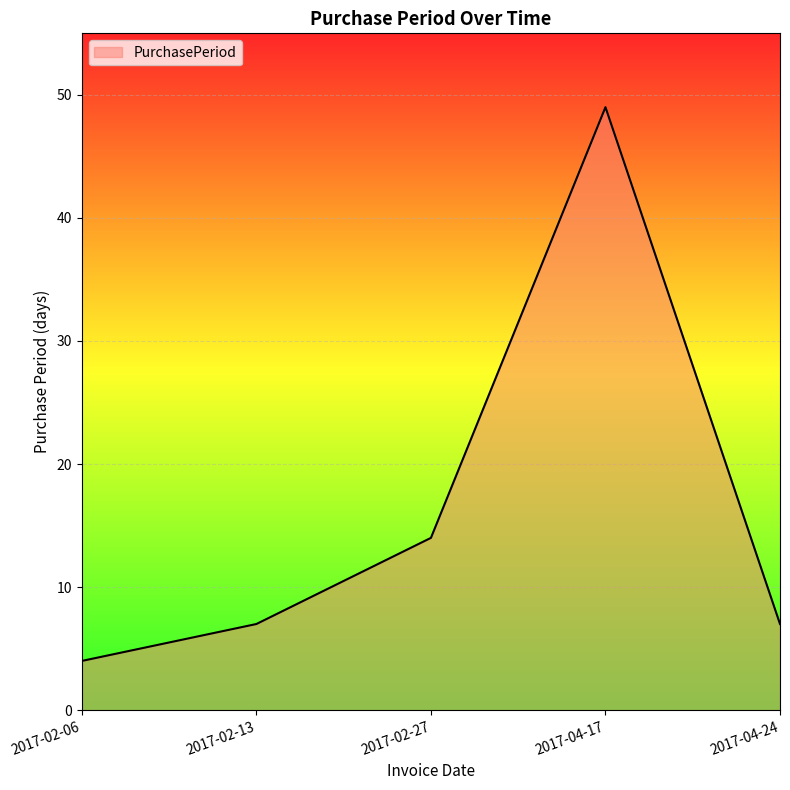

Is it true that the value at 2017-02-13 is 7?

True